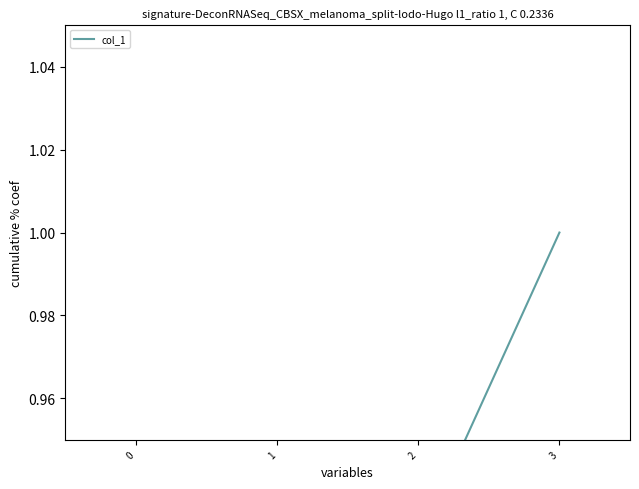

How many lines are shown in the chart?

1